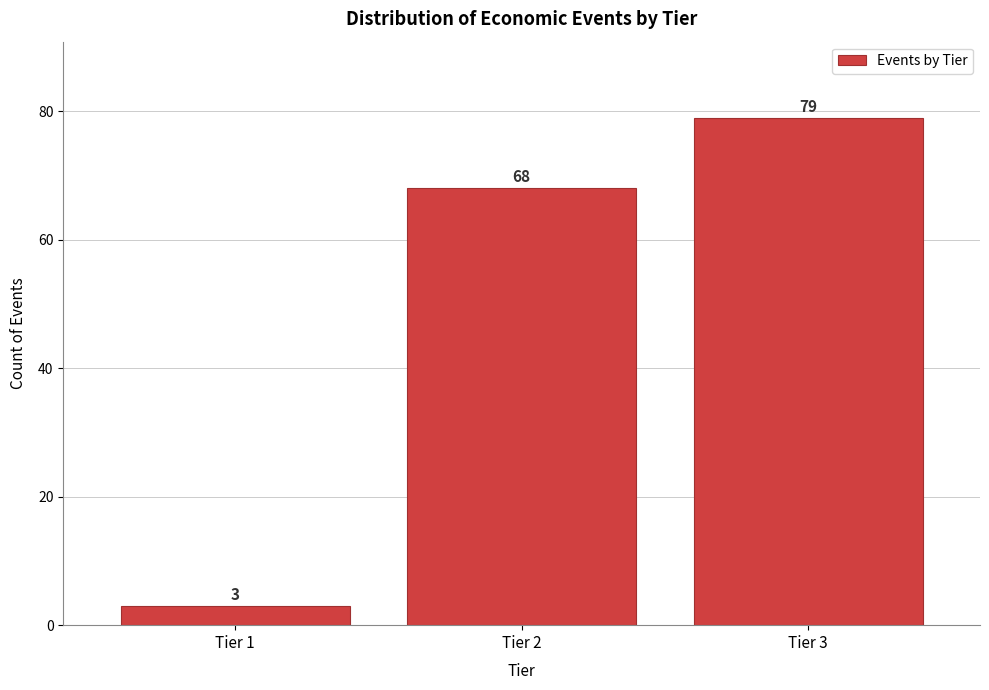

Reading right to left, transcribe all the data shown in this chart.

Tier 3=79	Tier 2=68	Tier 1=3